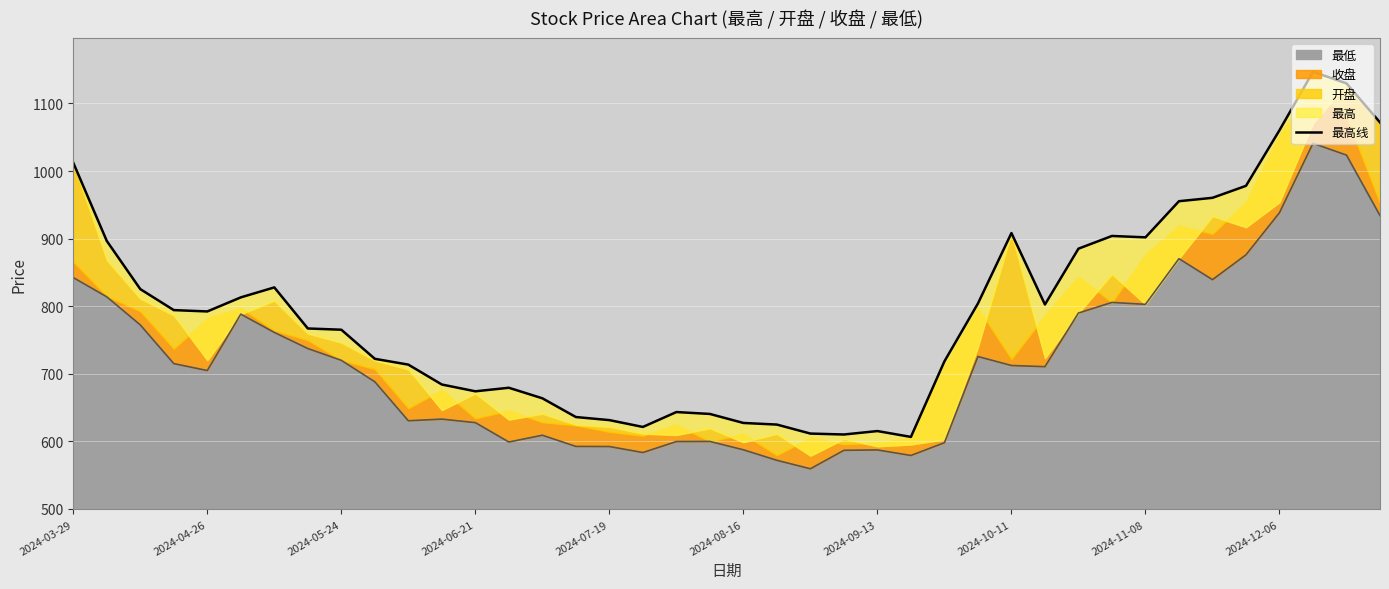

The value of 最低 at 2024-10-11 is 1041.6. True or false?

False